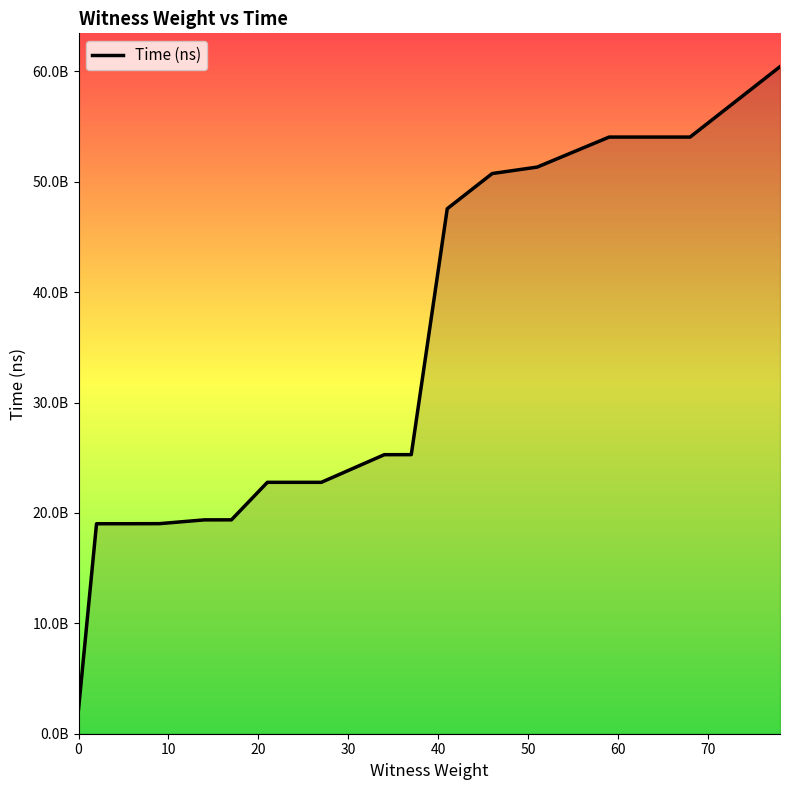

Is this an area chart (filled region under the line)?

Yes